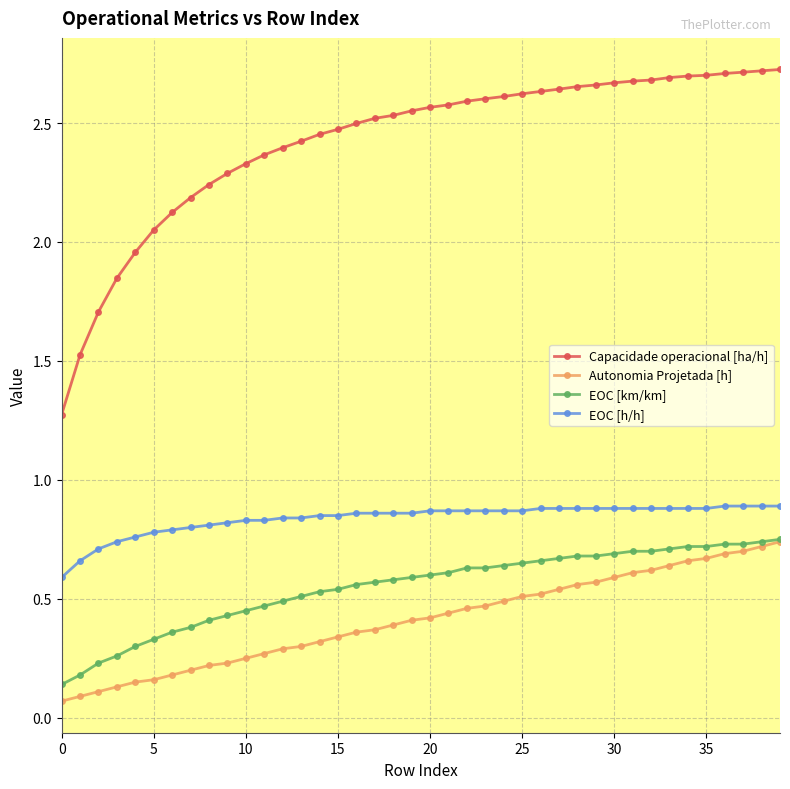

Which series has the widest spread of values?

Capacidade operacional [ha/h]